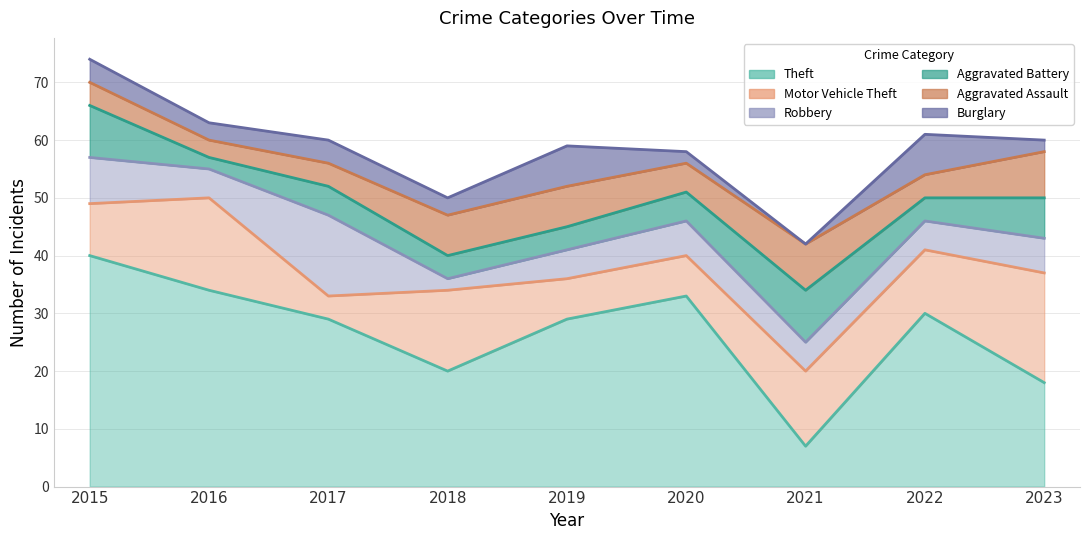

The value of Motor Vehicle Theft at 2019 is 7. True or false?

True